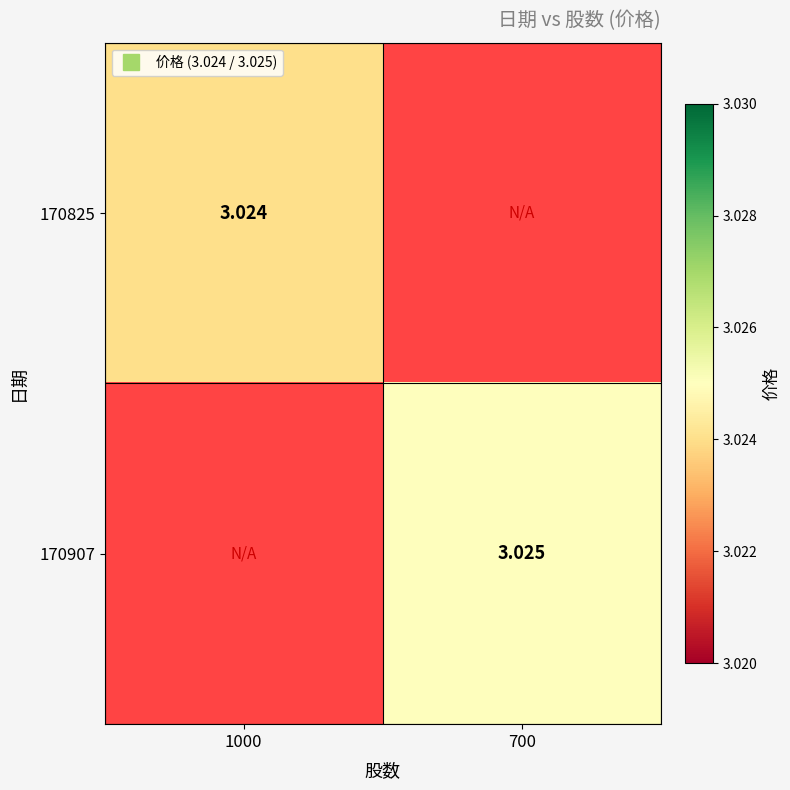

Between 700 and 1000, which is larger?

1000